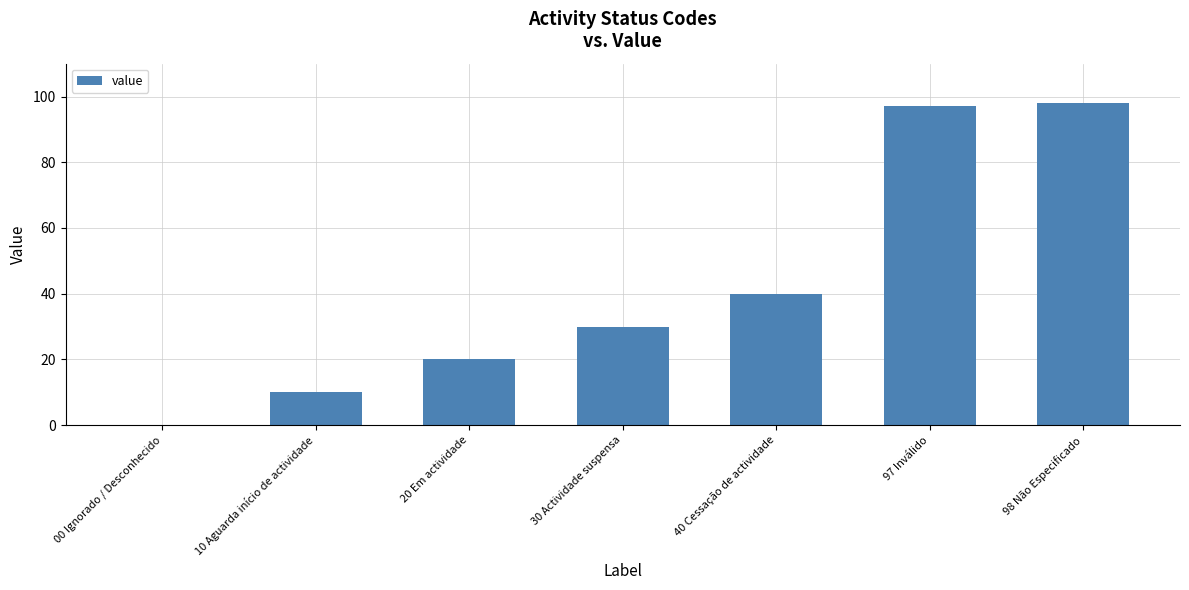

The chart shows a value of 55 at 00 Ignorado / Desconhecido. True or false?

False